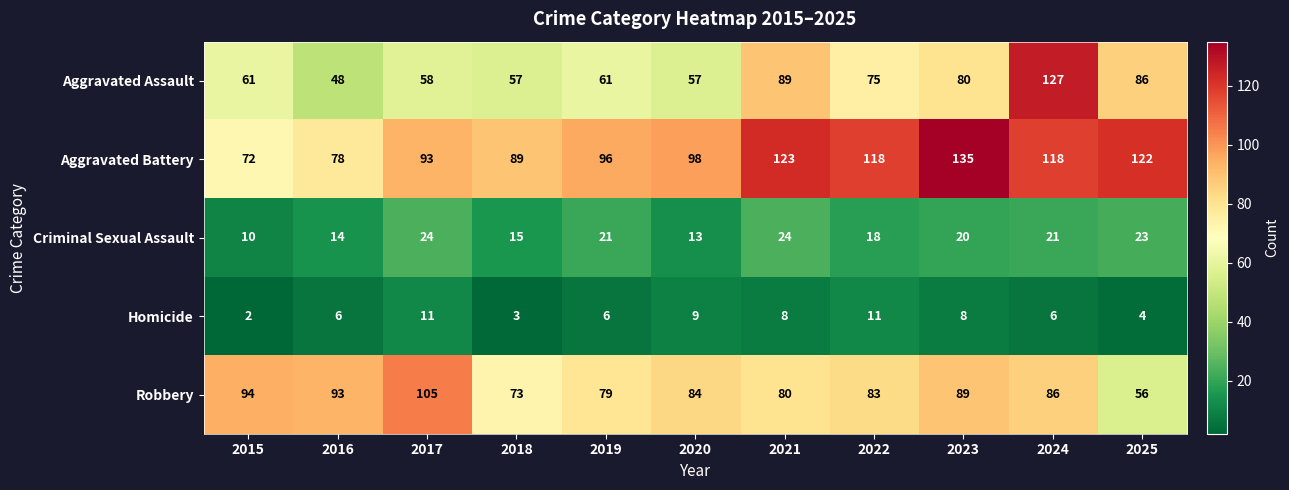

What is the difference between the maximum and minimum values in the Robbery series?

49